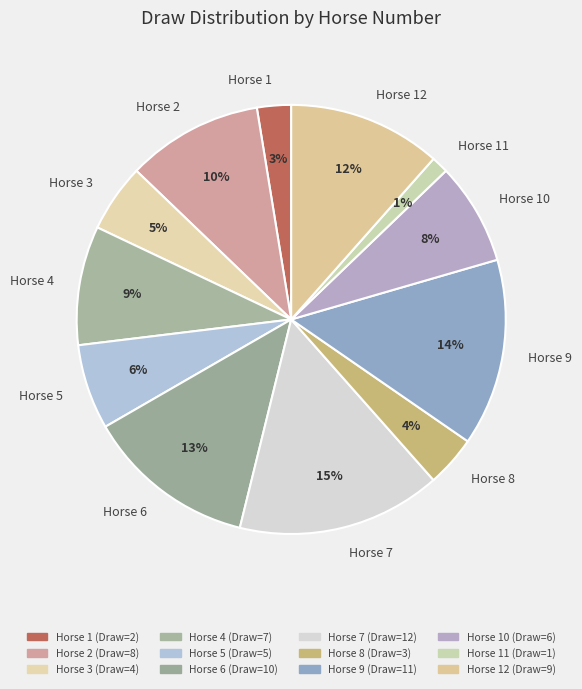

Combined, do Horse 9 and Horse 12 account for over 50%?

No